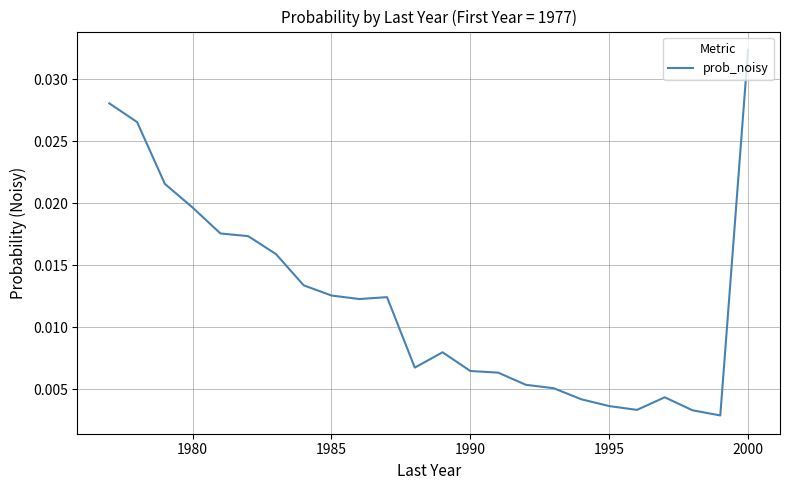

At which category does the chart reach its peak across all series?

2000